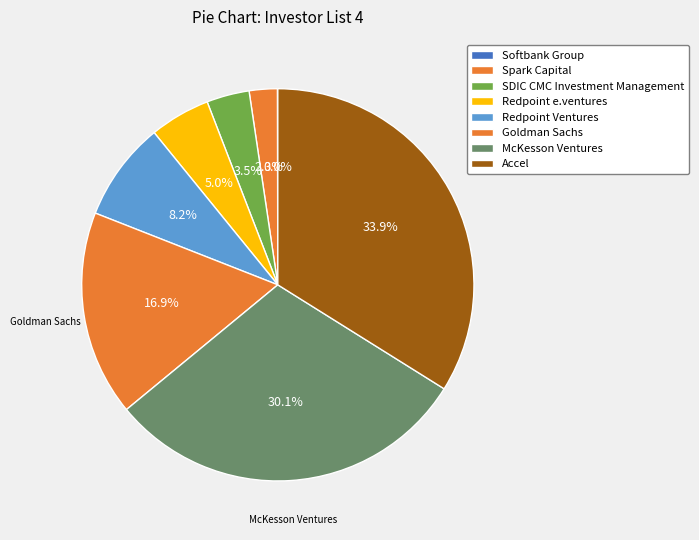

To the nearest percent, what is the combined percentage of Redpoint e.ventures and Softbank Group?

5%